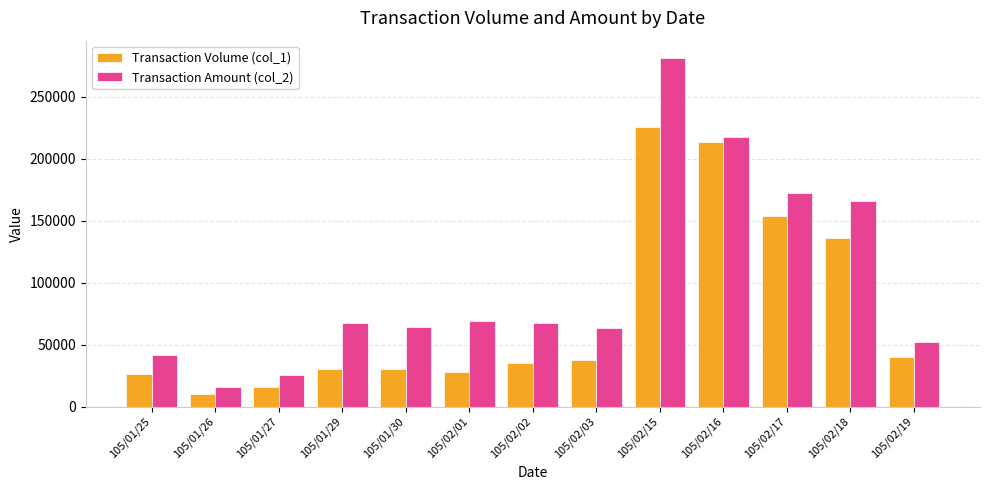

Count the number of data series in this chart.

2